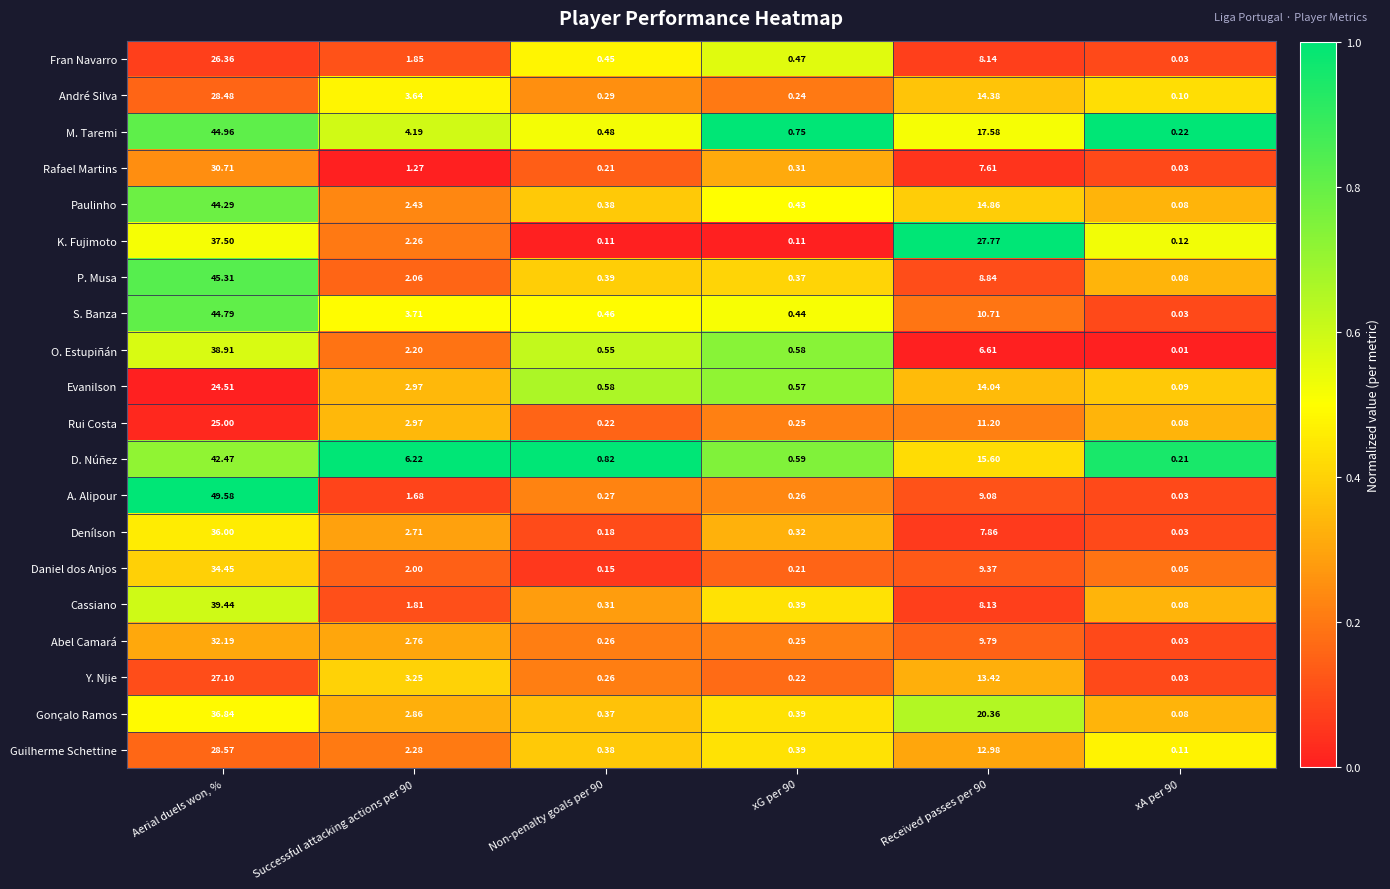

At which label does Evanilson reach its peak?

Aerial duels won, %